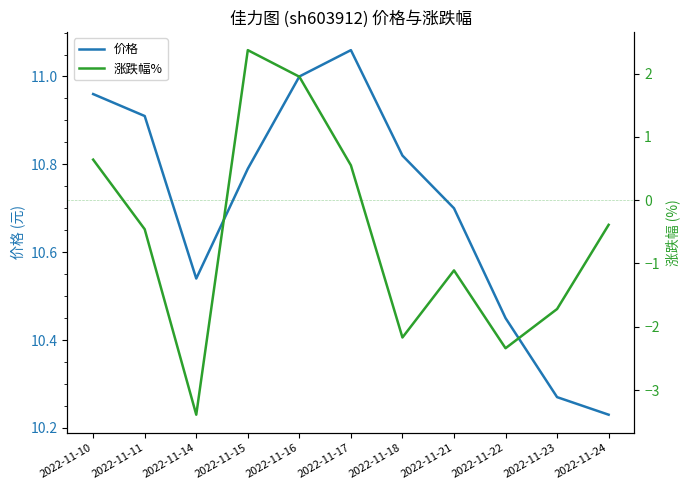

List the labels in order of 价格 value, smallest first.

2022-11-24, 2022-11-23, 2022-11-22, 2022-11-14, 2022-11-21, 2022-11-15, 2022-11-18, 2022-11-11, 2022-11-10, 2022-11-16, 2022-11-17